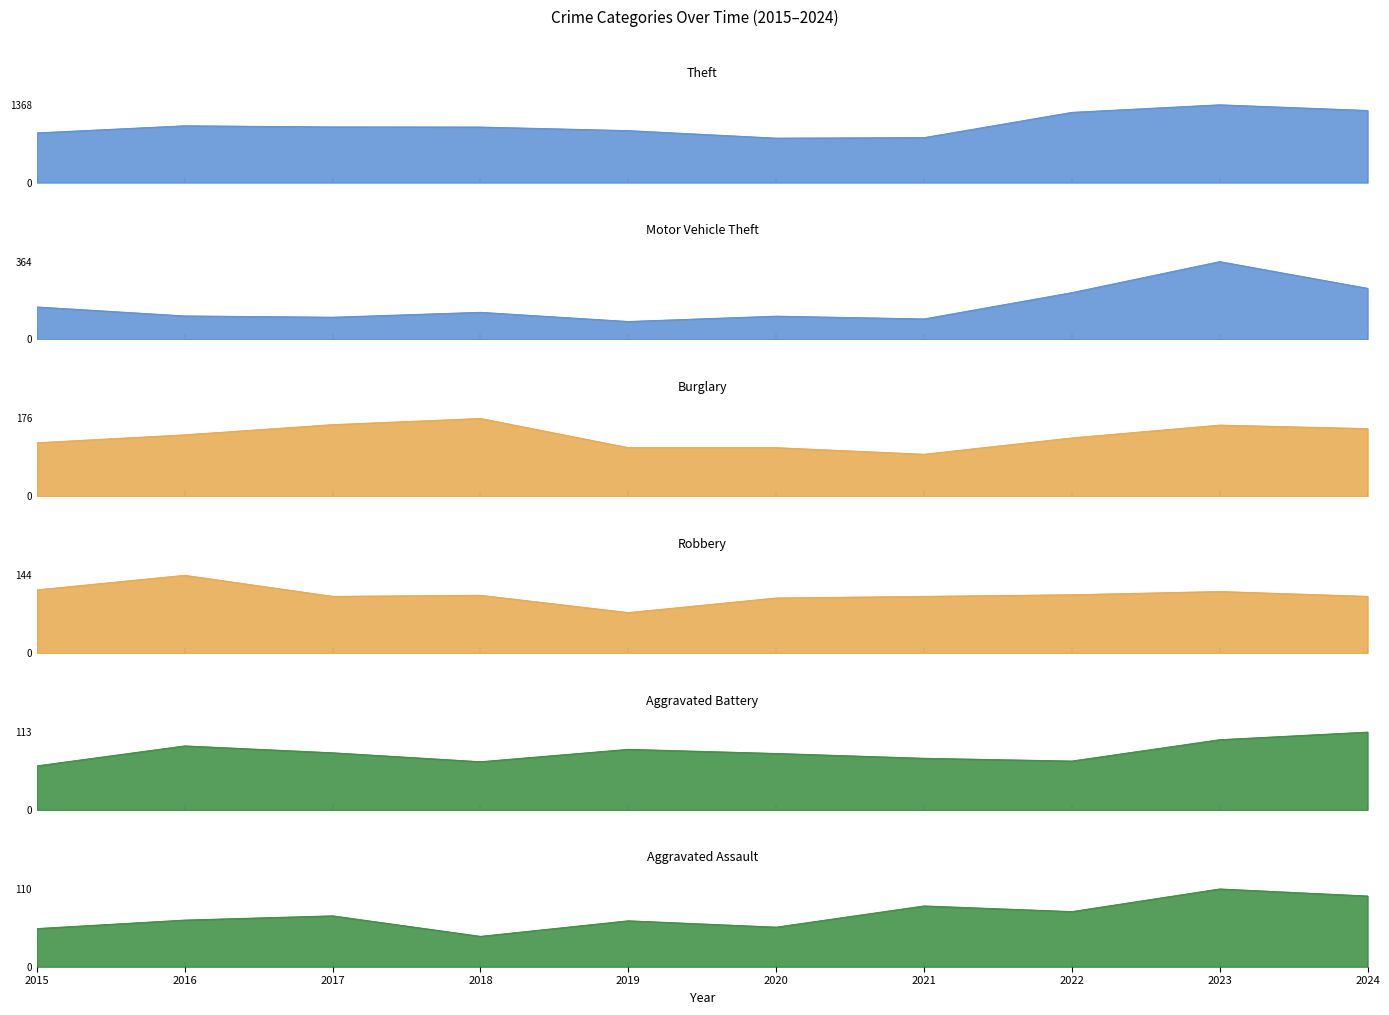

The Burglary series shows 282 at 2017. True or false?

False